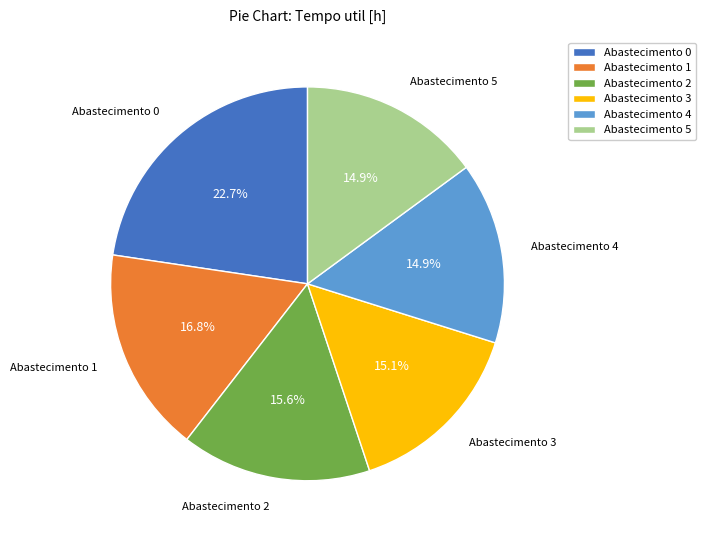

Which slice is the largest?

Abastecimento 0